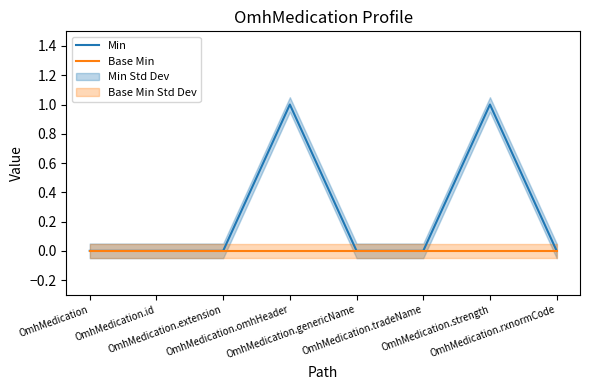

The value of Min at OmhMedication.rxnormCode is 0. True or false?

True